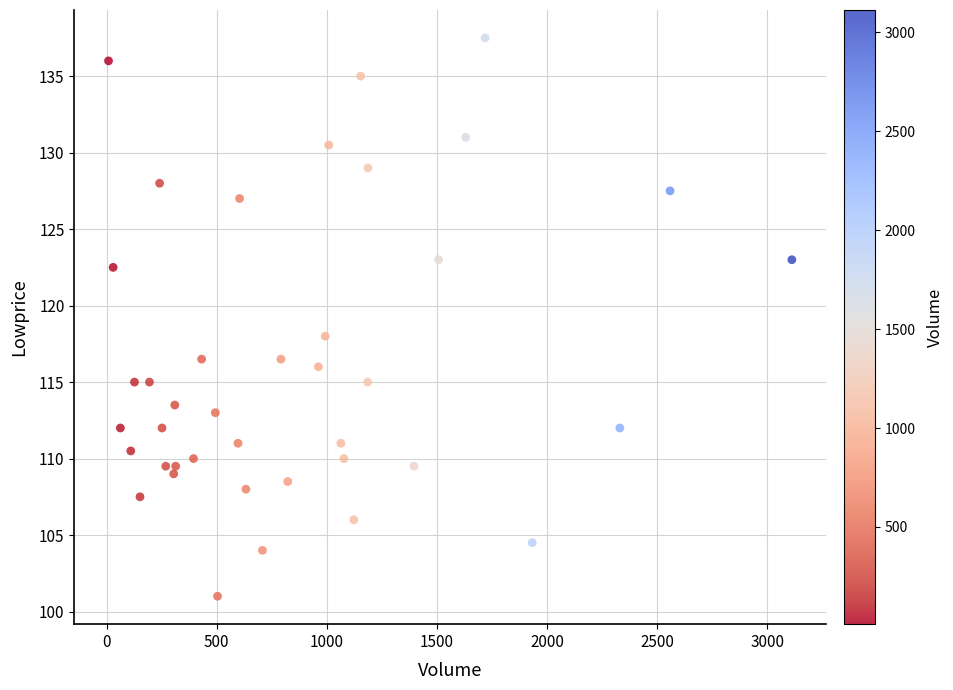

What Y value in the scatter plot is closest to 119?

118.0